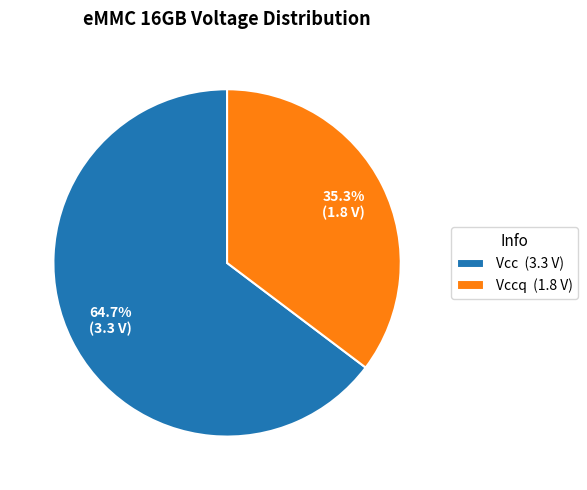

Does any single category account for the majority?

Yes